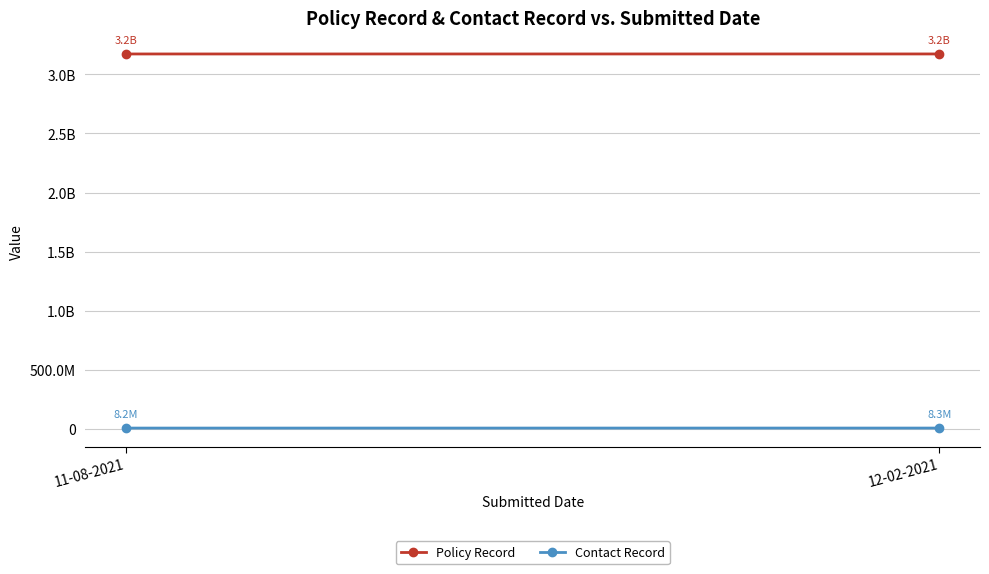

What is the lowest value of the Contact Record series?

8152101